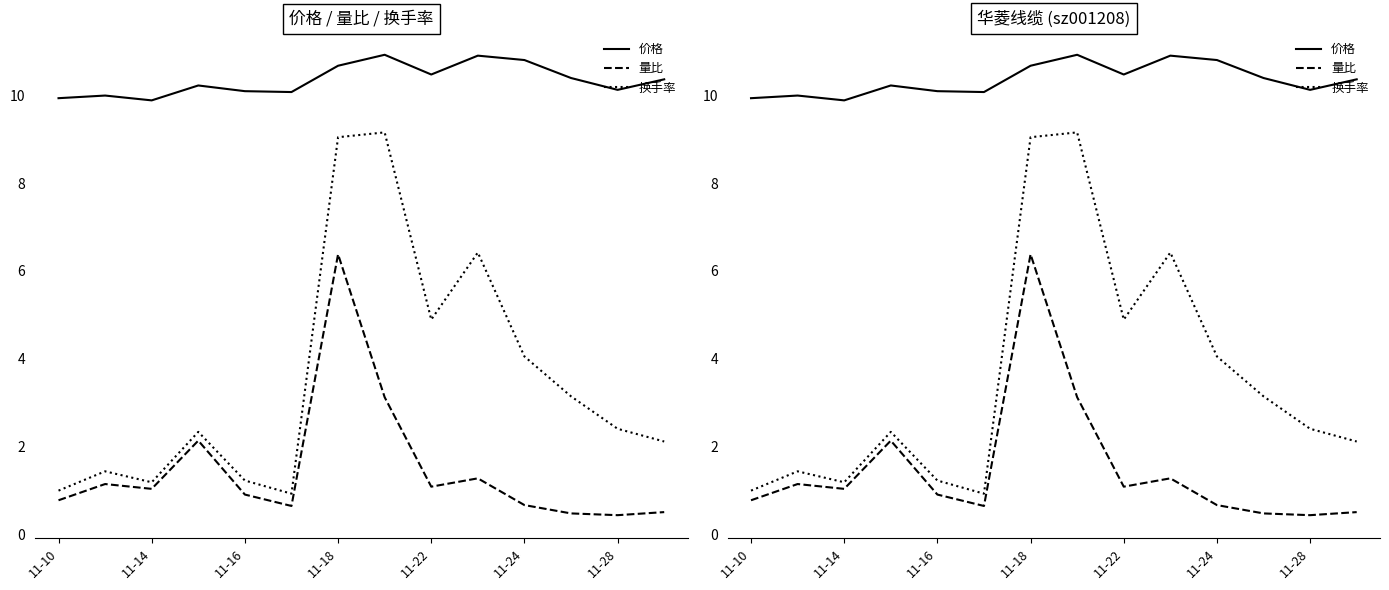

How many series are shown in this chart?

3